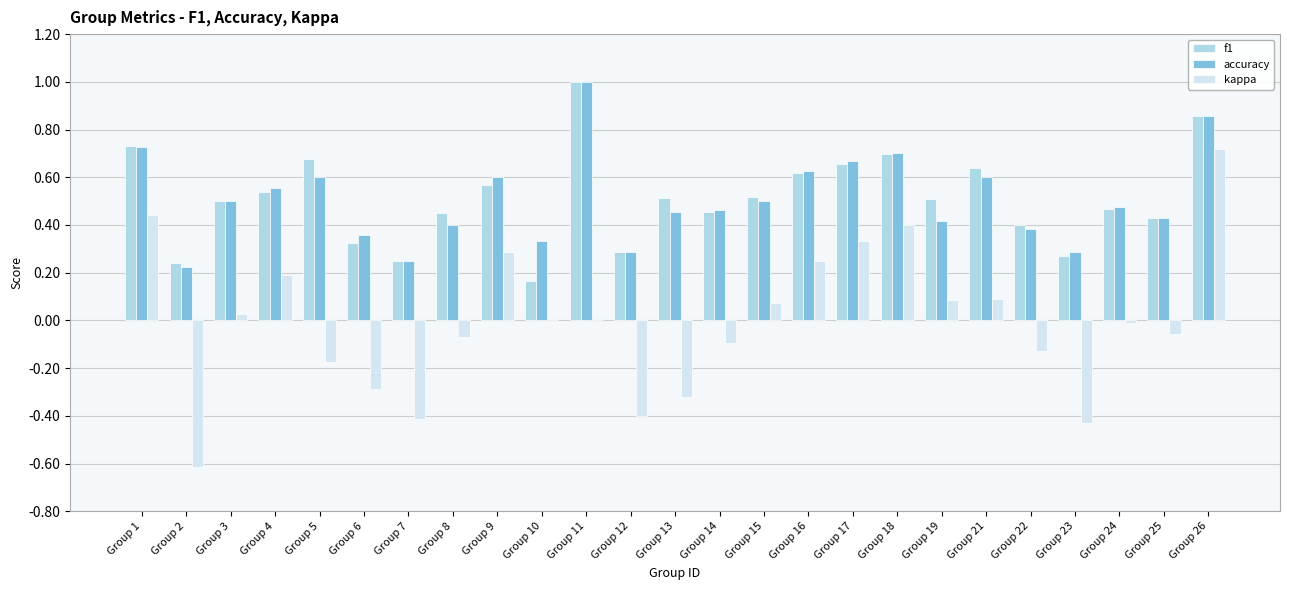

Is the value of accuracy at Group 19 greater than the value of kappa at Group 2?

Yes